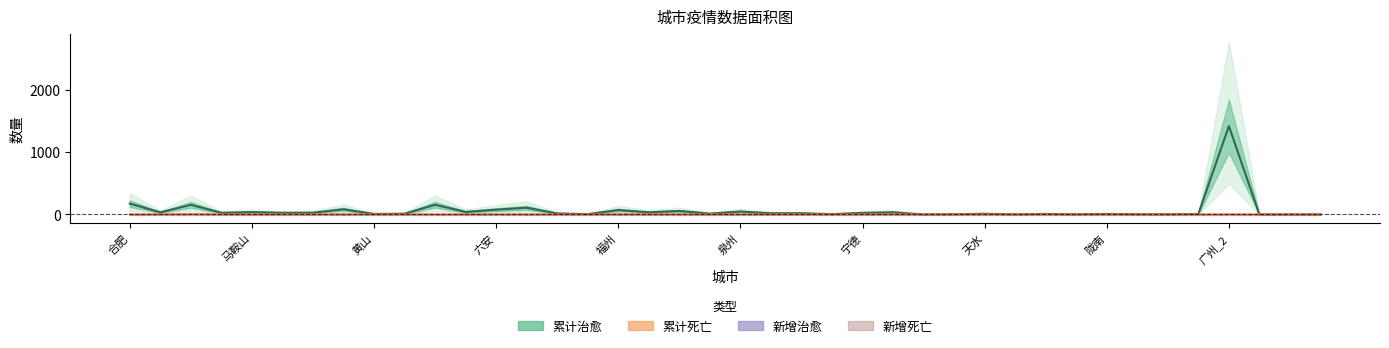

How many 累计死亡 values are between 0 and 1?

38